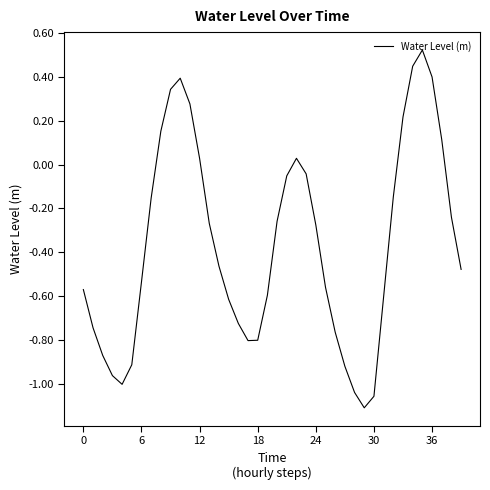

What is the average value?

-0.4